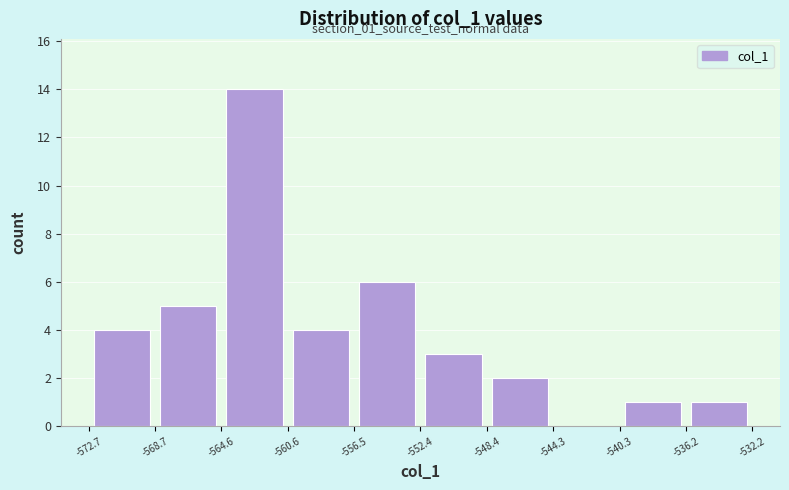

Which range on the x-axis has the tallest bar?

-564.6 to -560.6